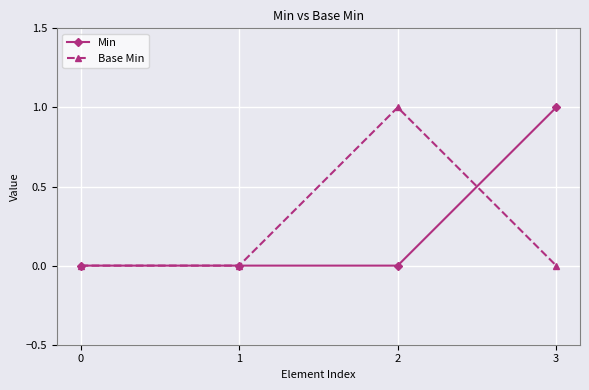

Rank the series at 2 from highest to lowest value.

Base Min, Min